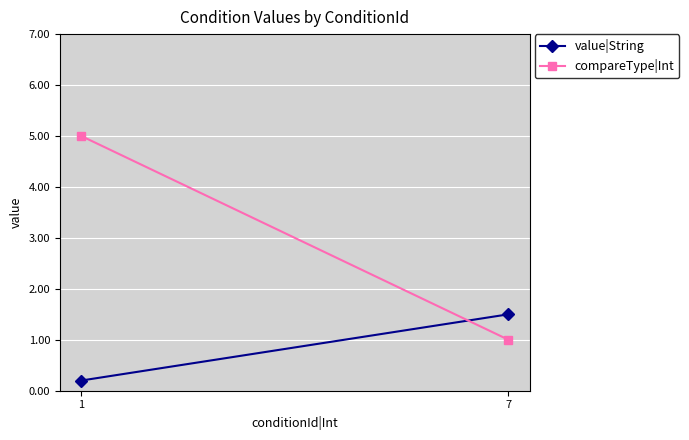

How many data points in value|String are less than 1?

1